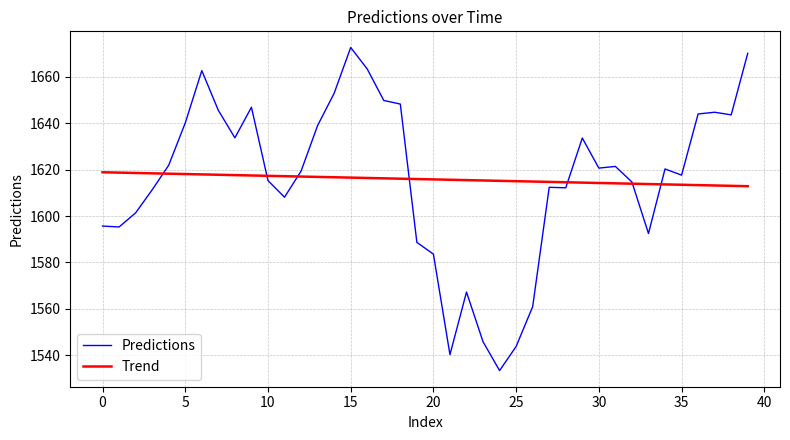

List the series in order of their peak value, lowest first.

Trend, Predictions